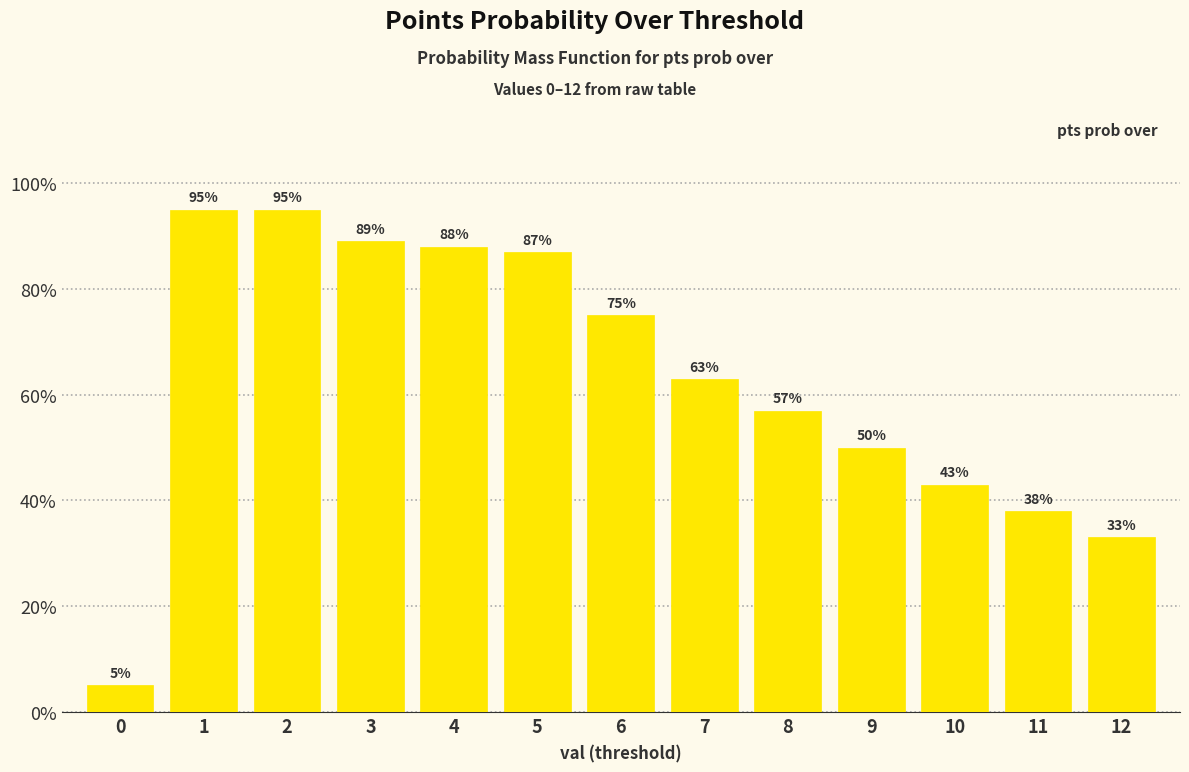

True or false: the data shows 25 at 1.

False